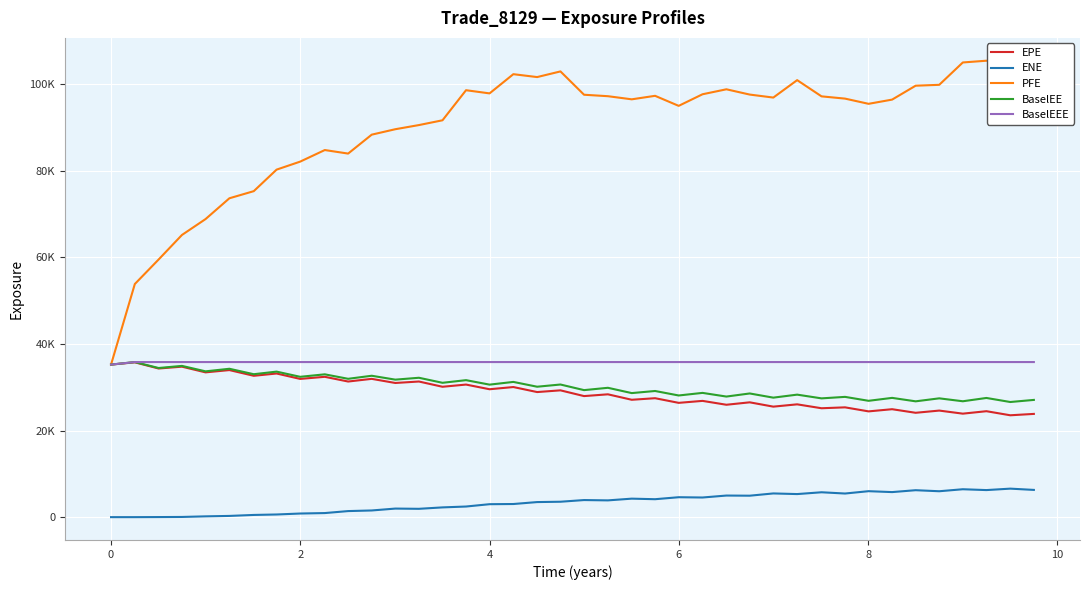

Does the chart display data point markers on the line(s)?

No